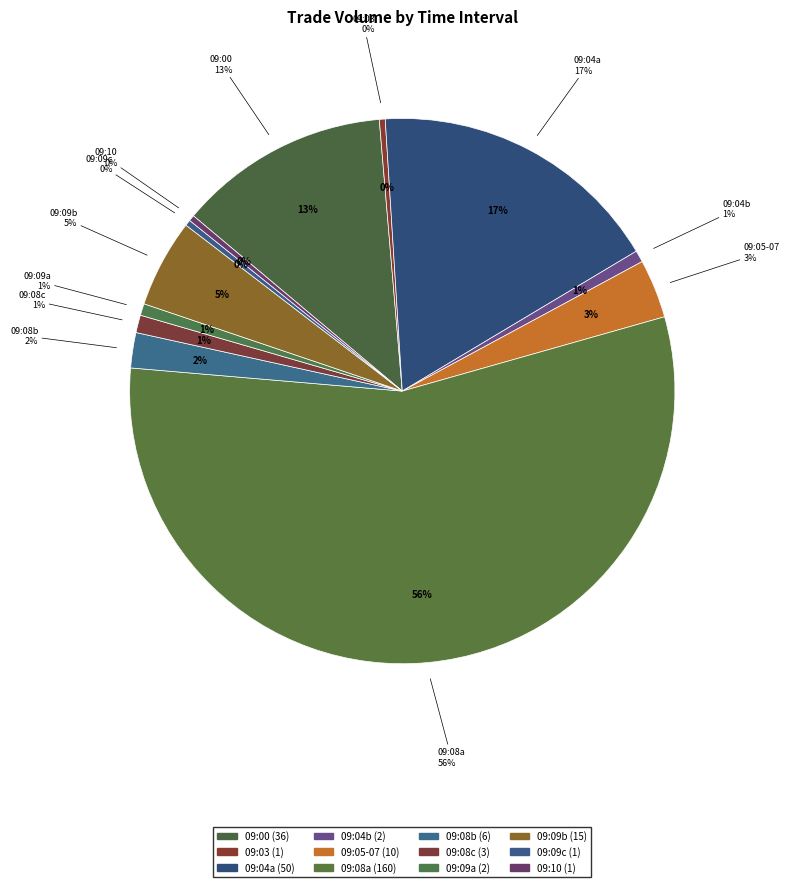

Between 6 and 10, which is larger?

10